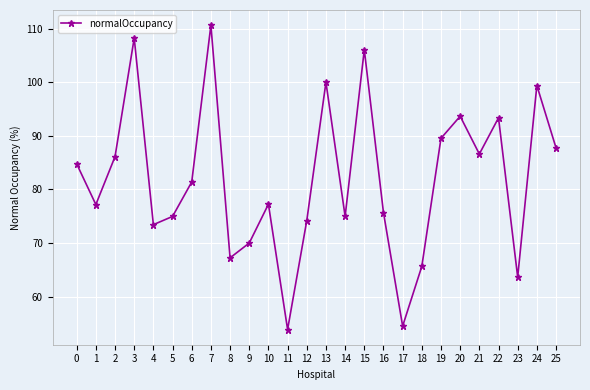

What is the ratio of the value at 17 to the value at 13?

0.5